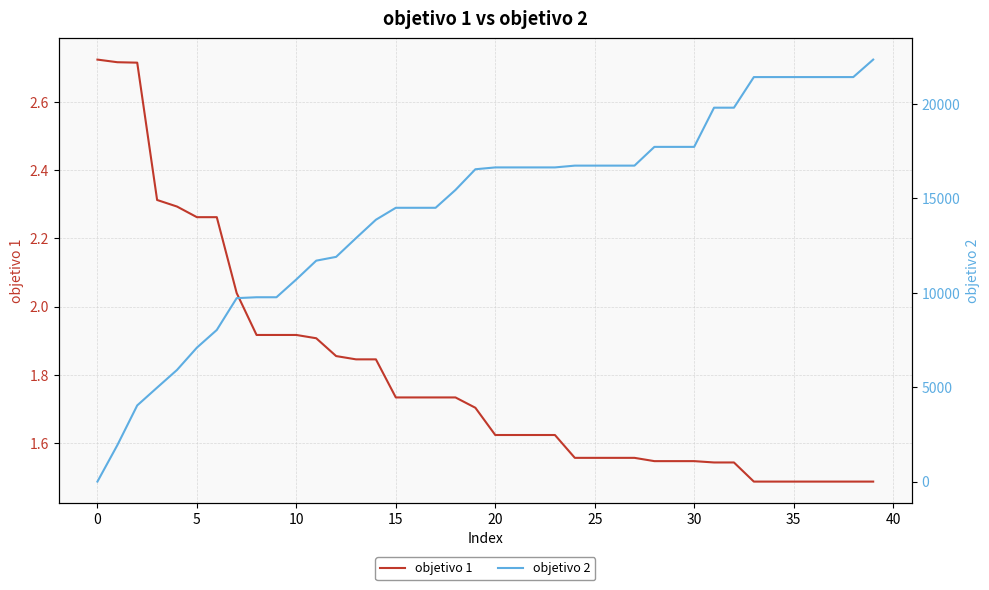

Reading left to right, what are all the values shown in this chart?

objetivo 1: 2.7	2.7	2.7	2.3	2.3	2.3	2.3	2.0	1.9	1.9	1.9	1.9	1.9	1.8	1.8	1.7	1.7	1.7	1.7	1.7	1.6	1.6	1.6	1.6	1.6	1.6	1.6	1.6	1.5	1.5	1.5	1.5	1.5	1.5	1.5	1.5	1.5	1.5	1.5	1.5
objetivo 2: 0.0	1927.6	4032.7	4975.2	5910.3	7091.6	8026.6	9711.9	9758.8	9758.8	10703.2	11695.7	11896.3	12888.8	13861.8	14494.4	14494.4	14494.4	15438.8	16534.5	16631.9	16631.9	16631.9	16631.9	16726.6	16726.6	16726.6	16726.6	17719.2	17719.2	17719.2	19793.8	19793.8	21414.0	21414.0	21414.0	21414.0	21414.0	21414.0	22339.8